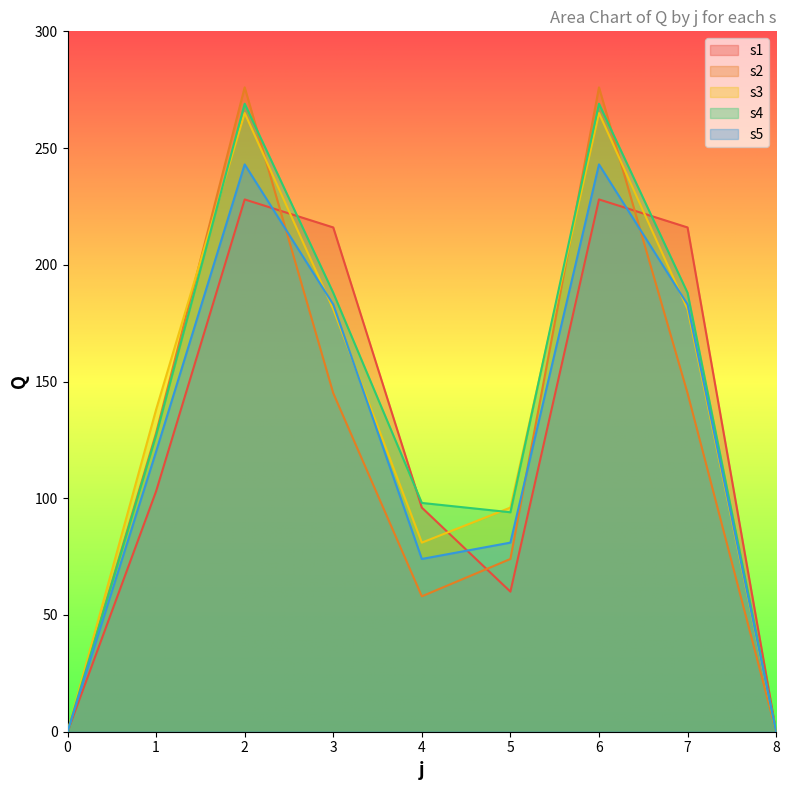

What is the value of the s5 point at the 6th from the left?

81